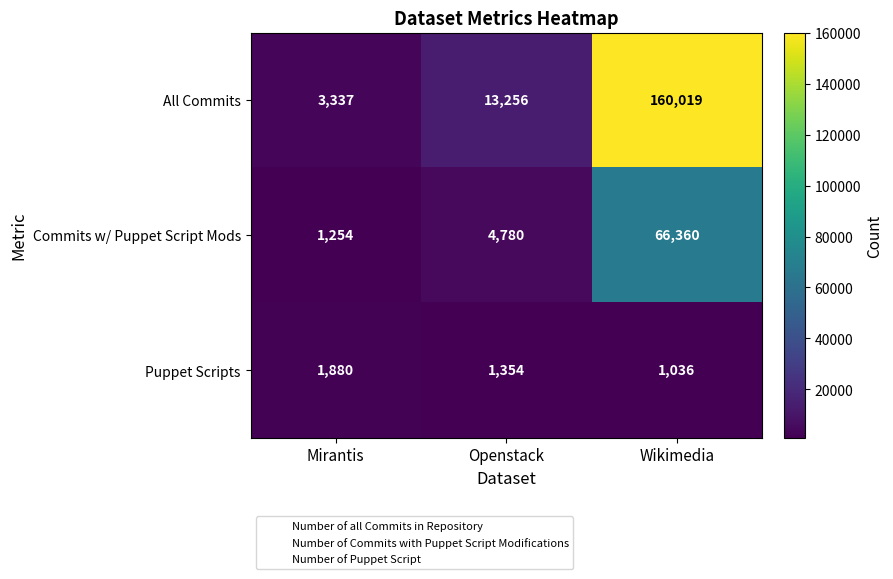

Which category has the highest value in the Puppet Scripts series?

Mirantis